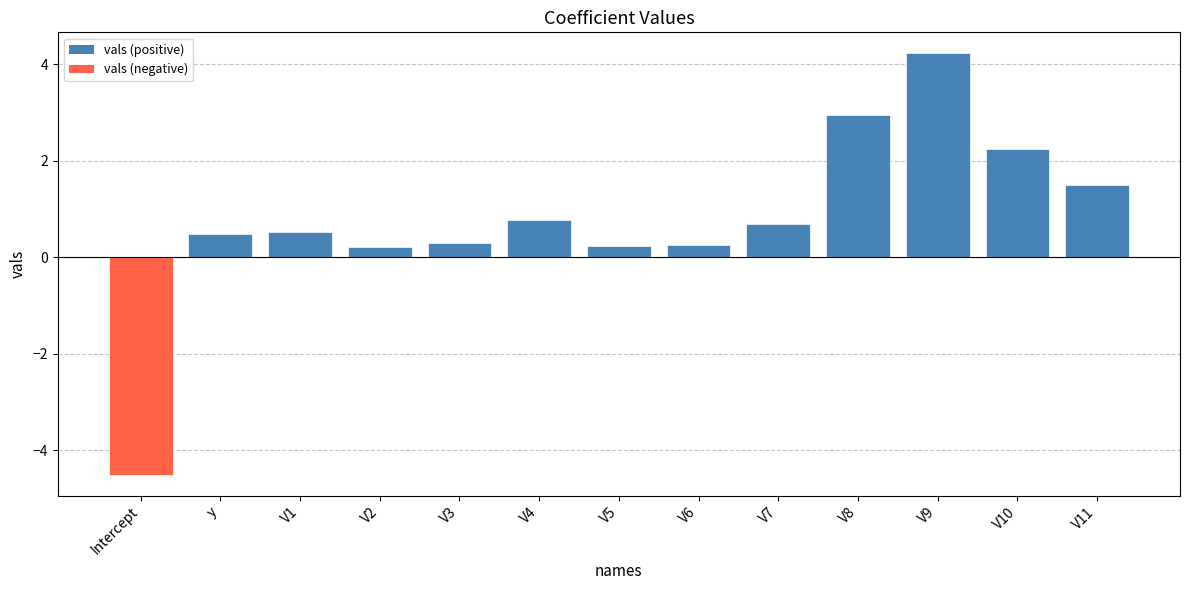

Which category has the highest value across all series?

V9